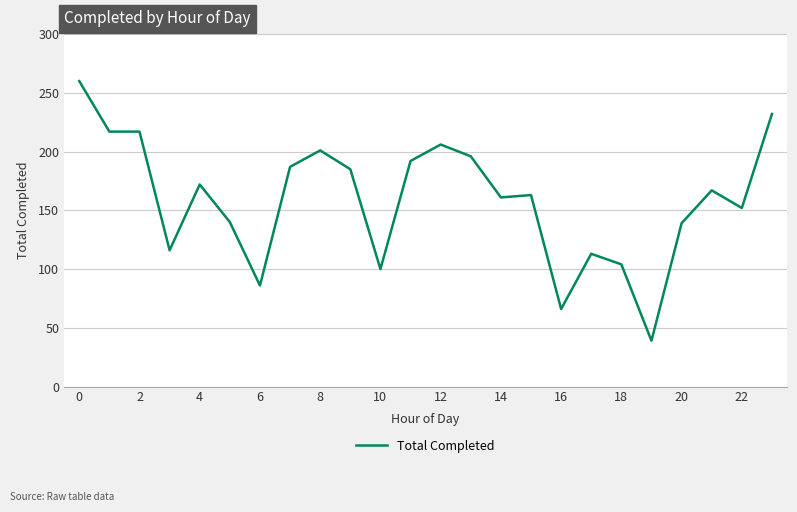

What is the difference between the maximum and minimum values?

221